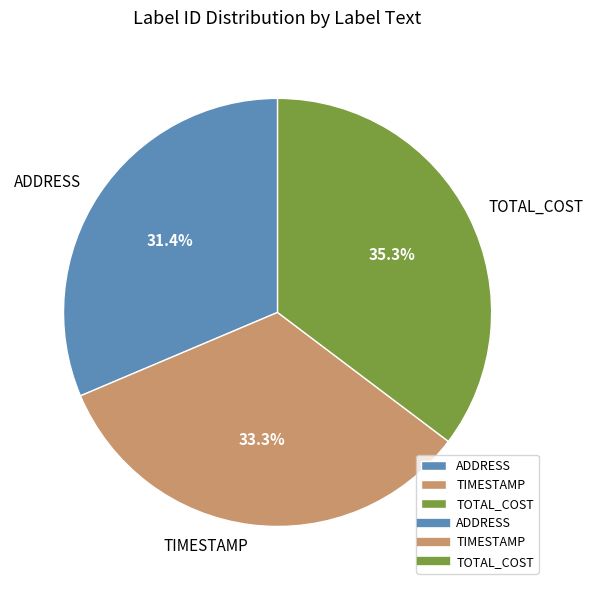

Is it true that TIMESTAMP is 45% of the pie?

False